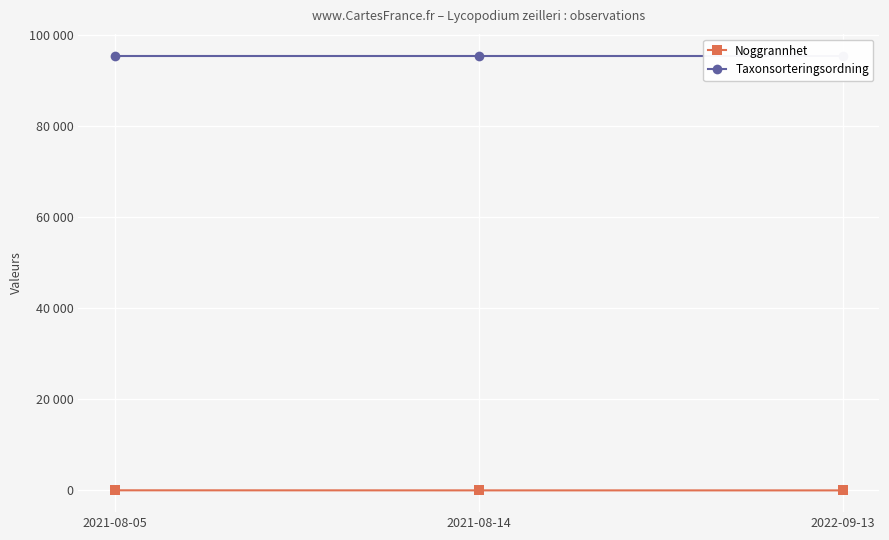

Which series changed the most between 2021-08-14 and 2022-09-13?

Noggrannhet